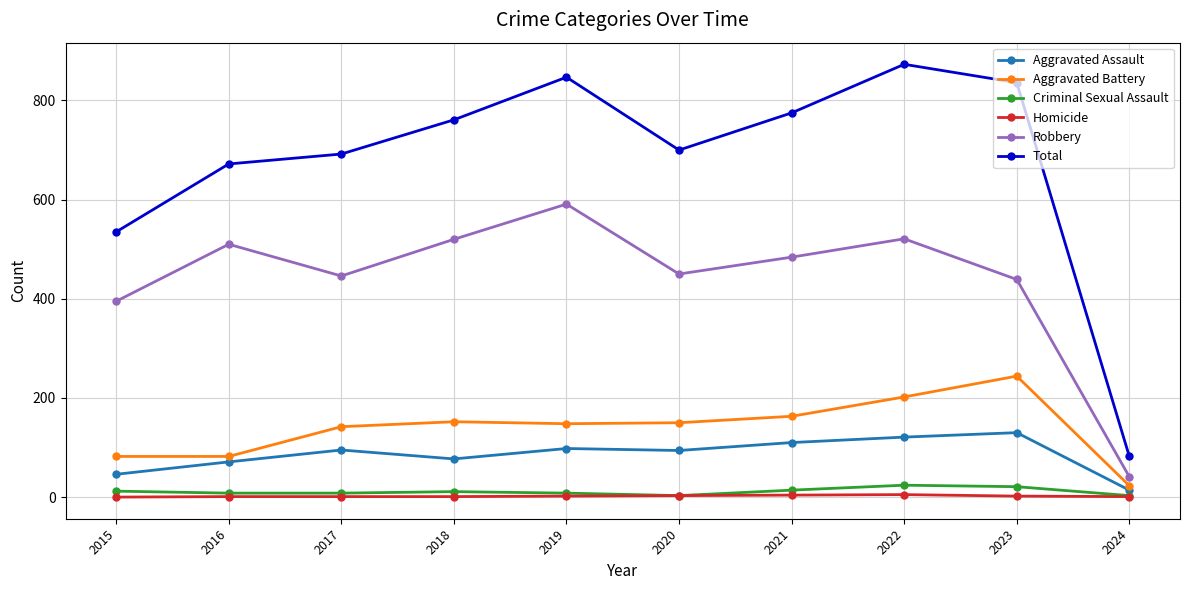

Which series changed the most between 2016 and 2019?

Total